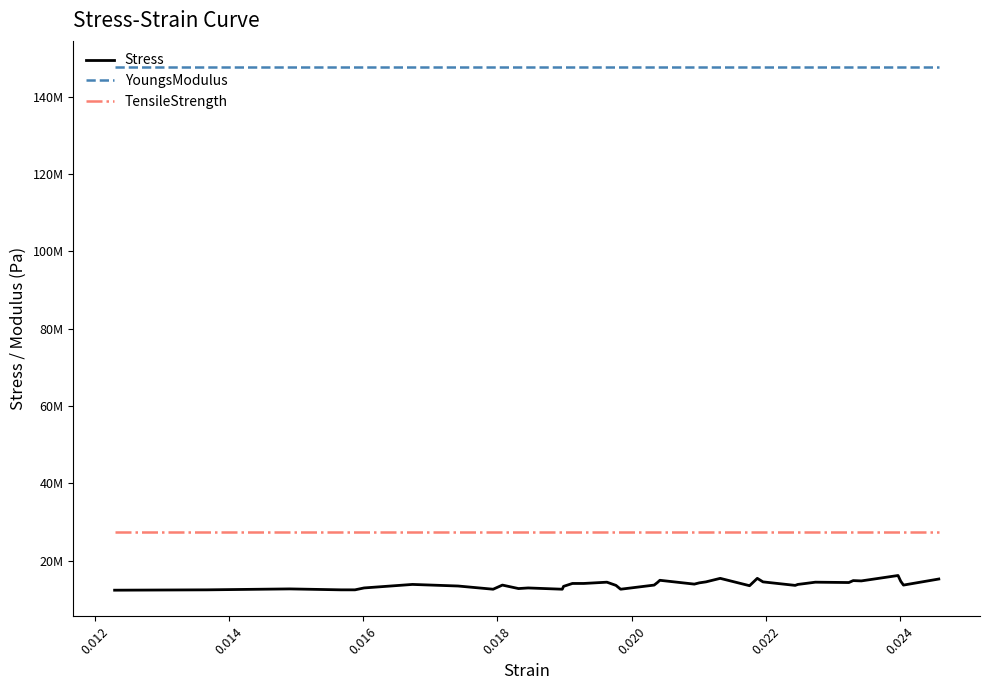

Is this an area chart (filled region under the line)?

No